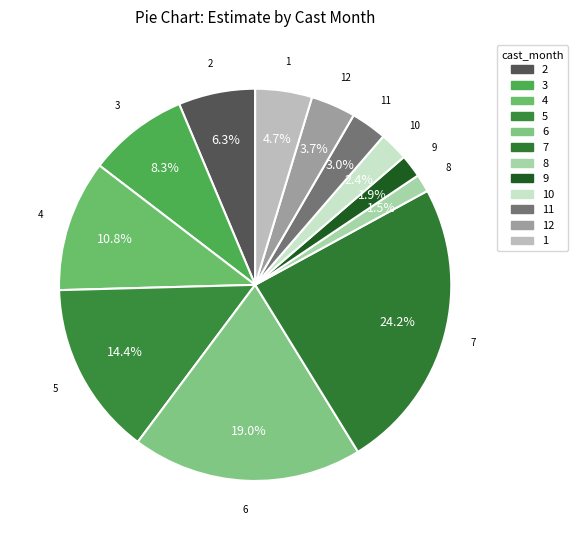

To the nearest percent, what is the combined percentage of 11 and 4?

14%